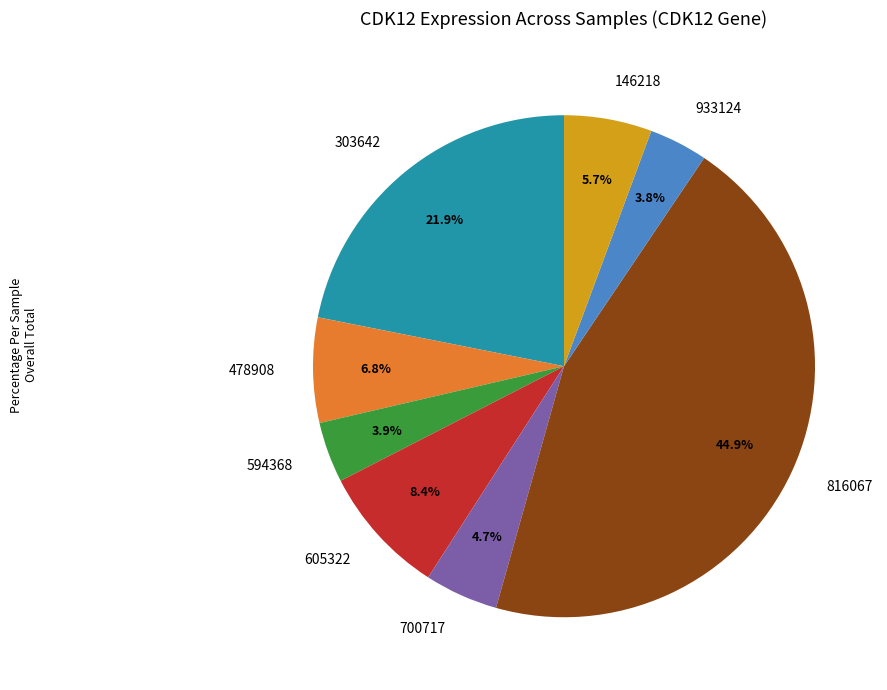

Is there a majority slice in this chart?

No